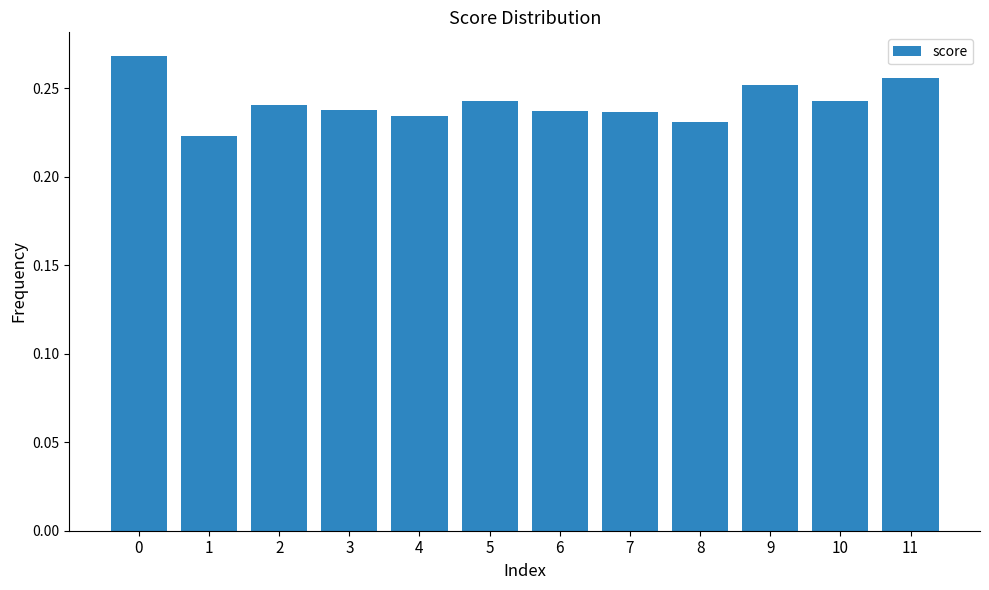

What is the sum of the values at 2 and 0?

0.5